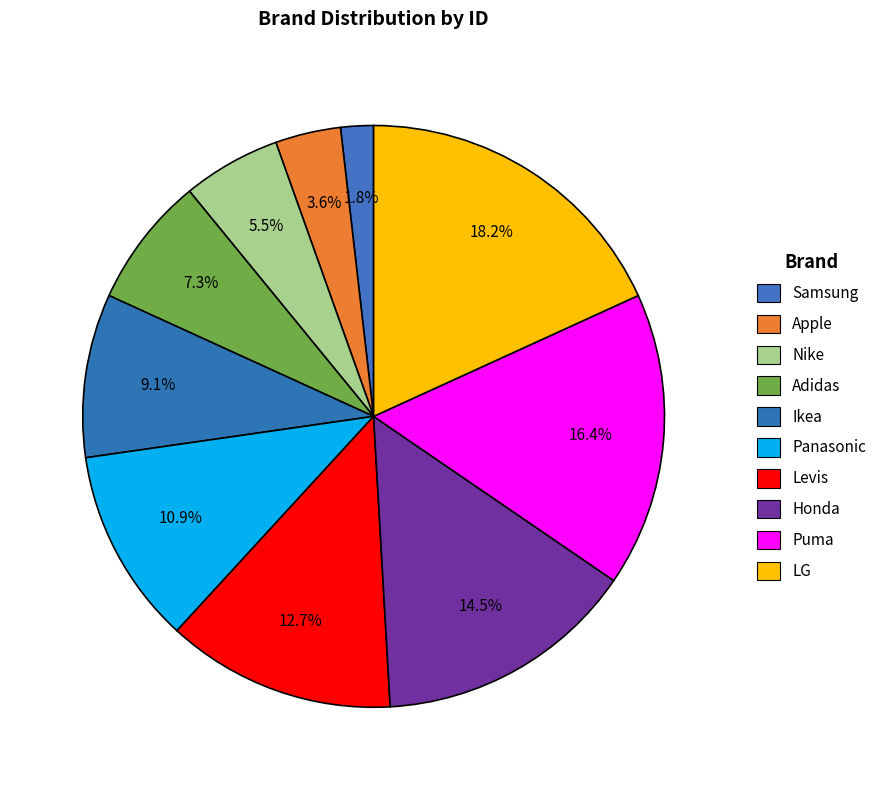

Count the number of slices in the pie.

10